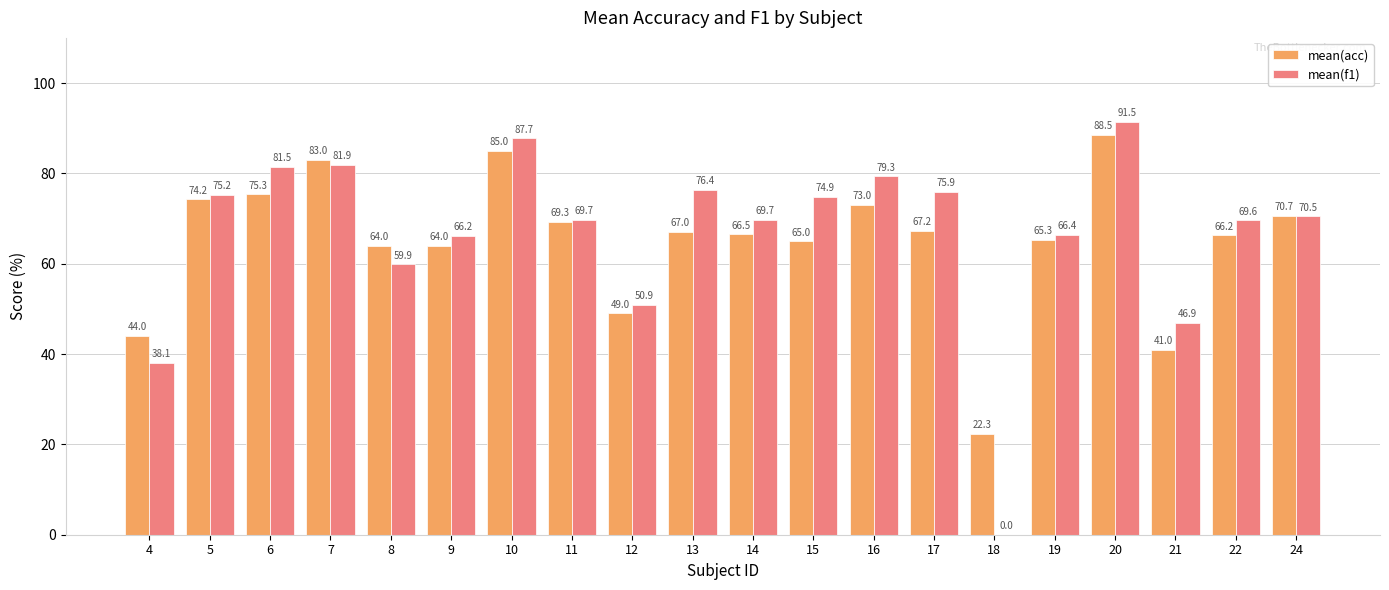

How many series are shown in this chart?

2